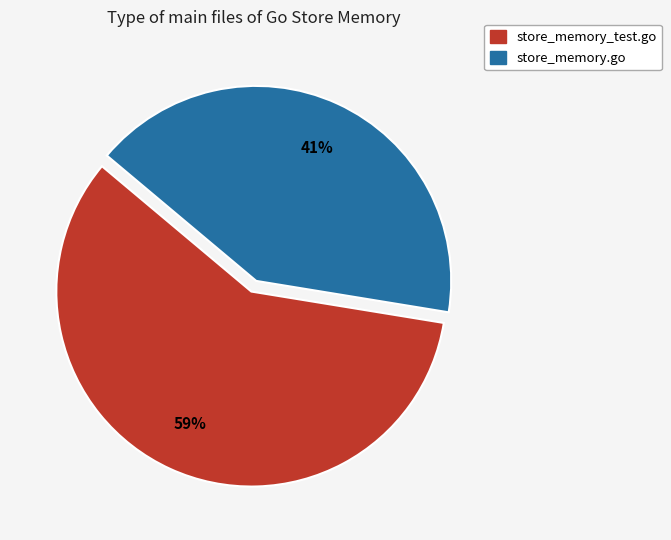

What percentage is the store_memory.go slice, to the nearest percent?

41%